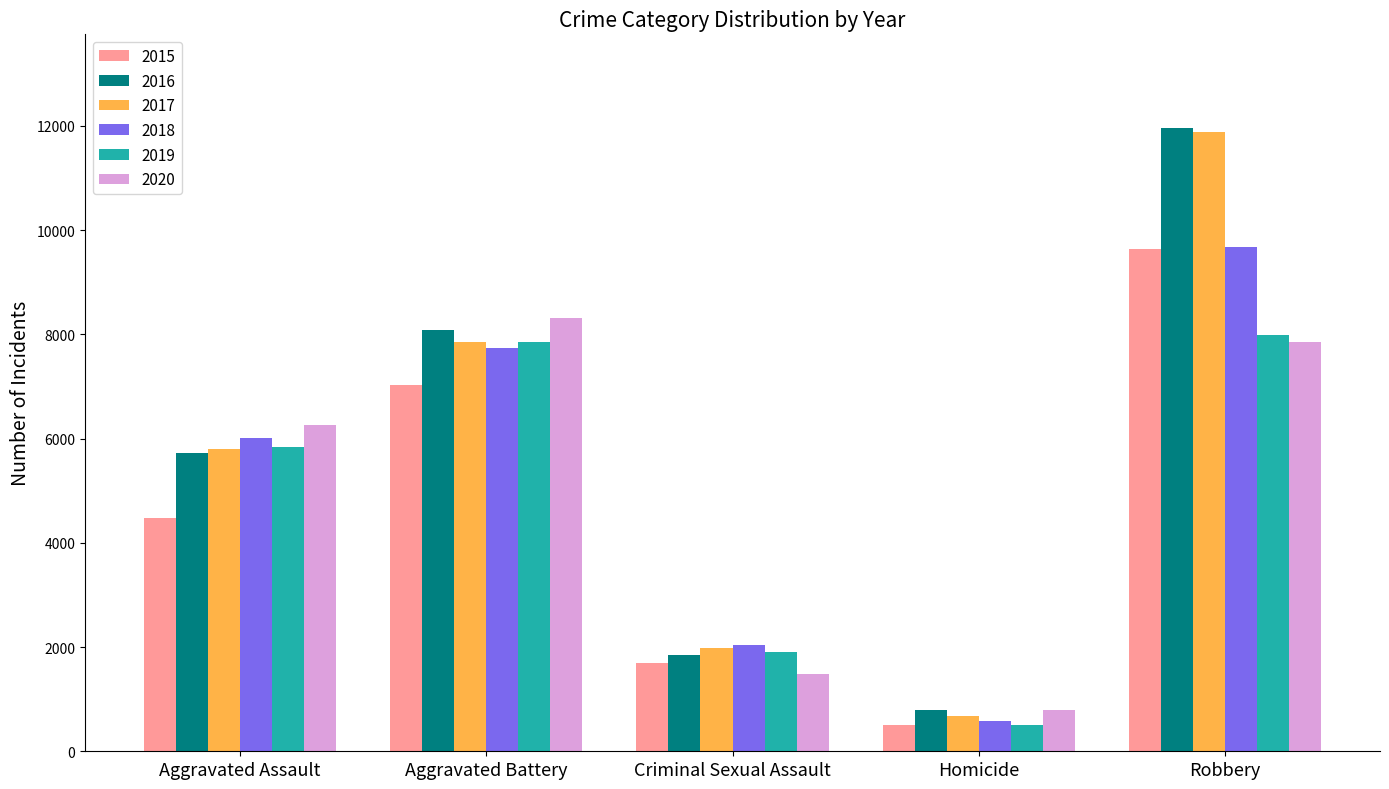

Is it true that 2020 equals 787 at Homicide?

True